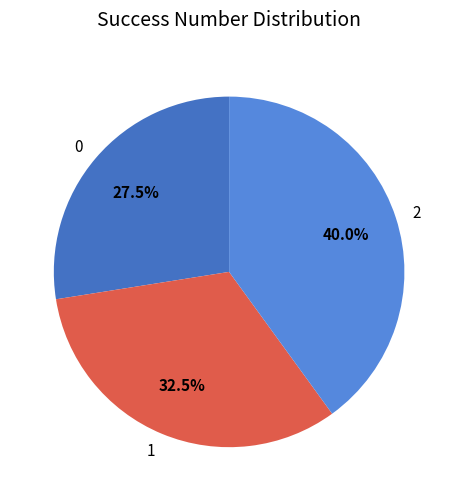

To the nearest percent, what is the combined percentage of 1 and 0?

60%